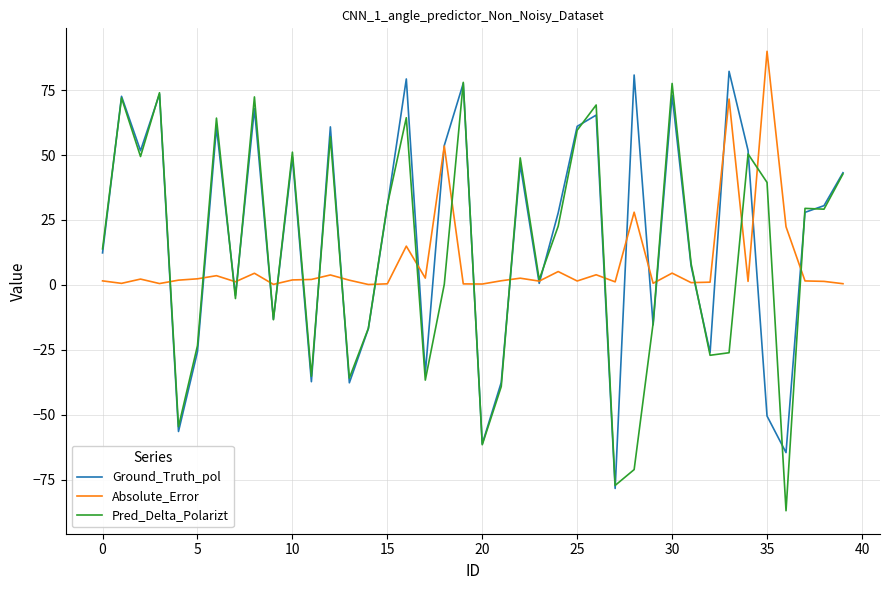

What is the minimum value for Pred_Delta_Polarizt?

-87.0